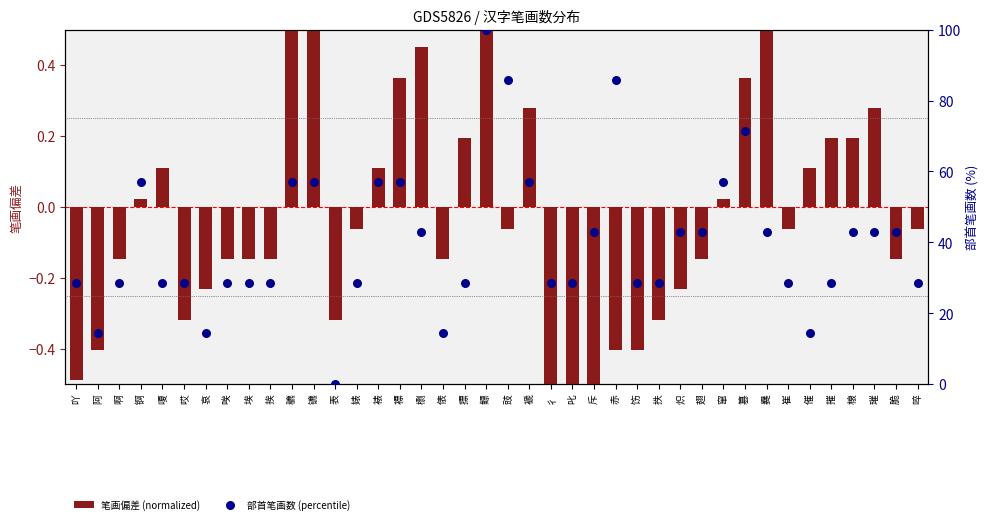

Which series contains the highest Y value?

部首笔画数 (percentile)